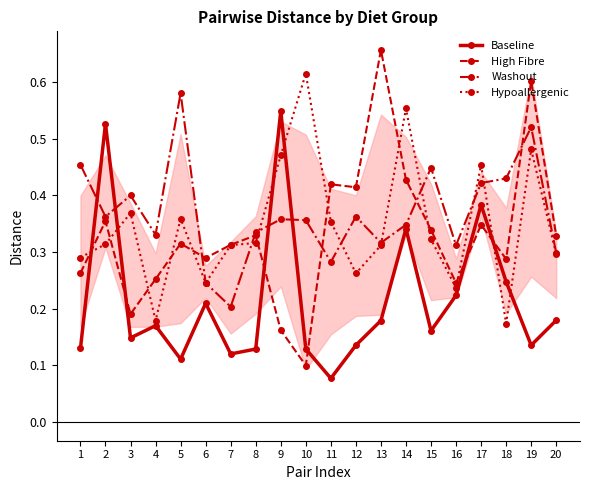

How many interior local valleys does the Washout series have?

6